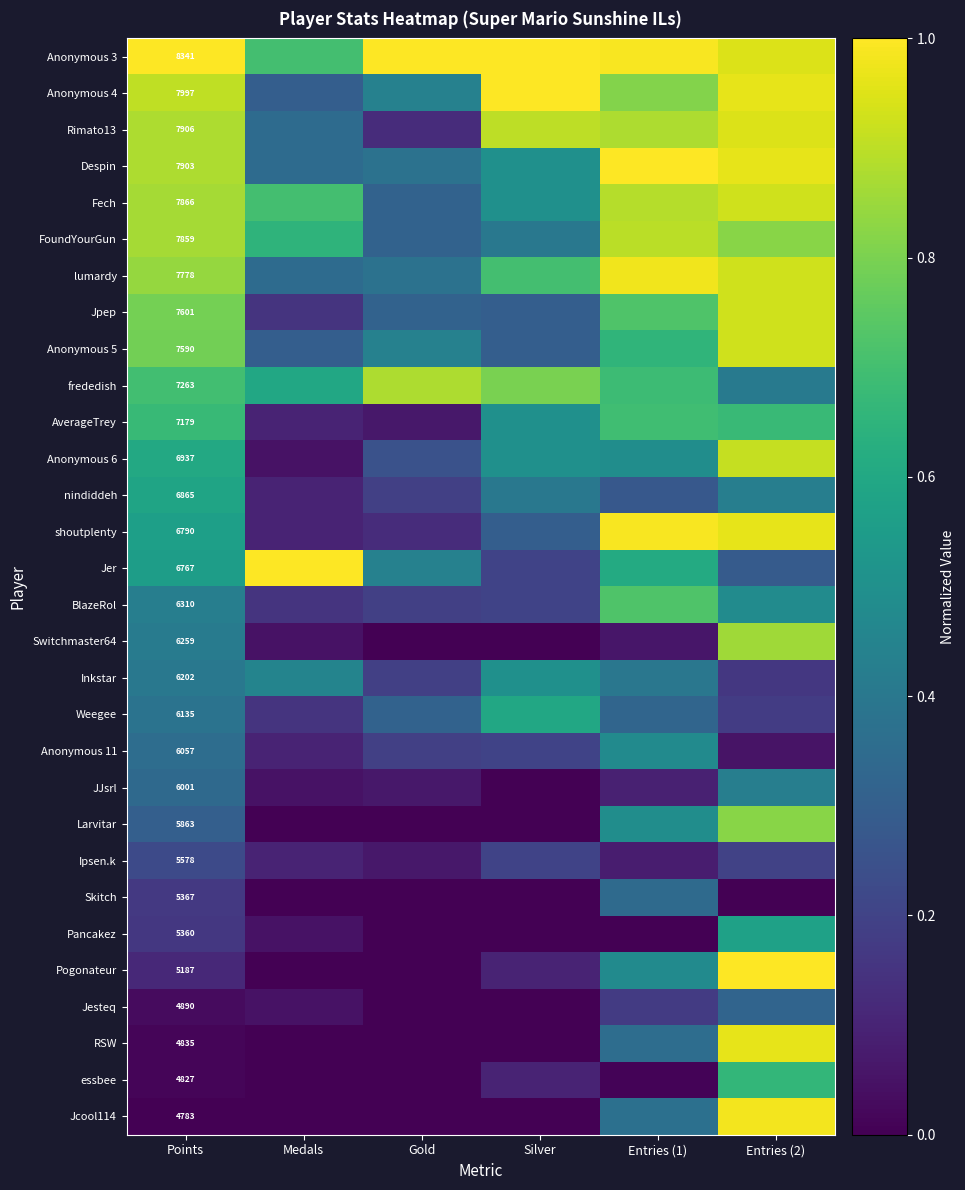

What is the sum of all Jcool114 values?

1.3